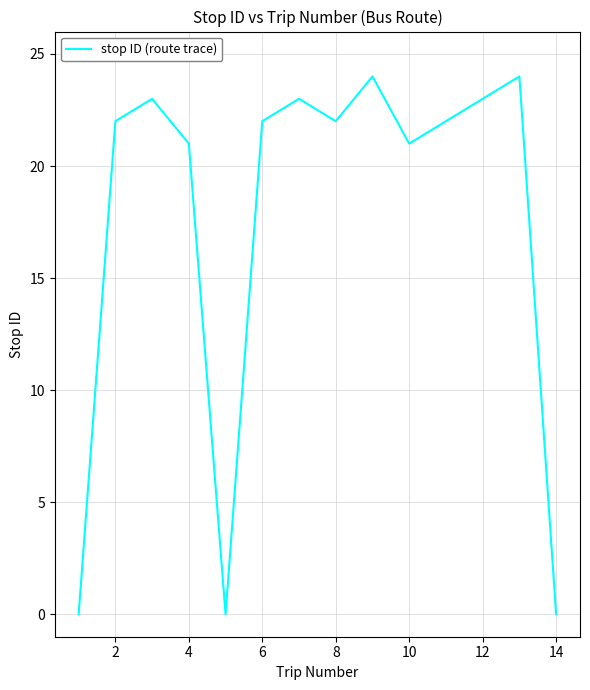

What is the maximum value shown in the chart?

24